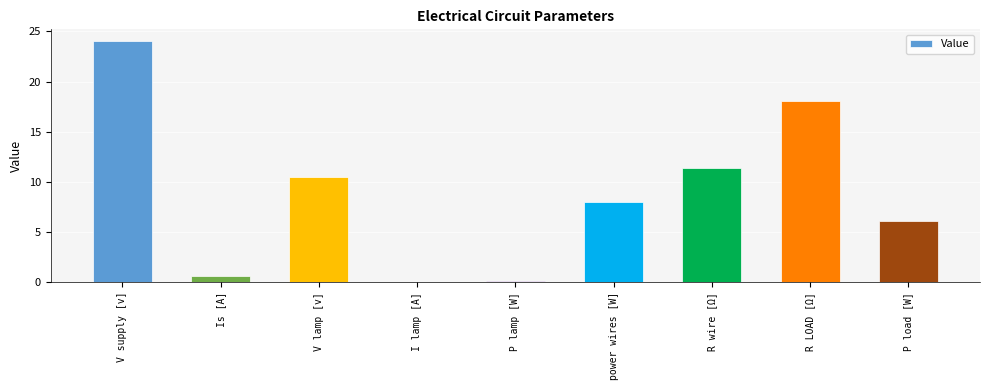

What is the sum of all values?

78.8